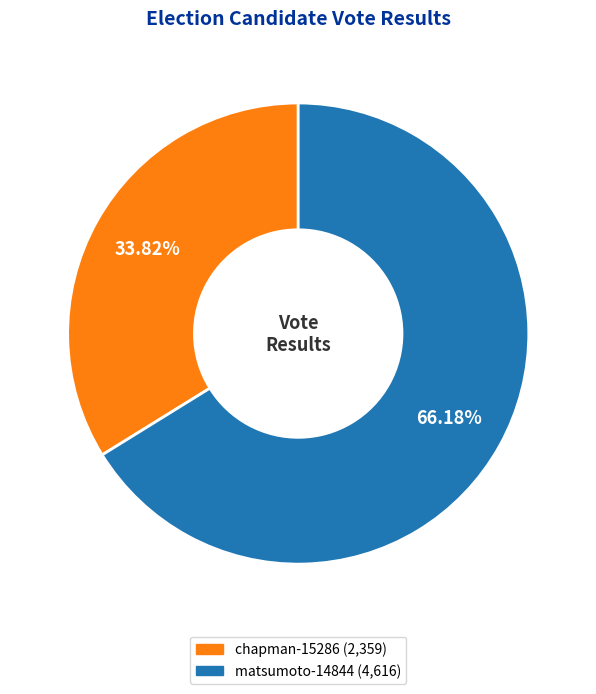

How many slices are in this pie chart?

2